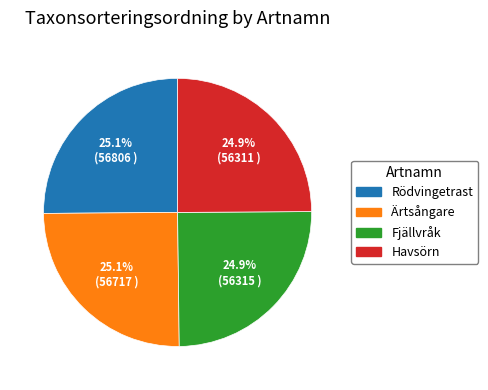

Is it true that Havsörn is 11% of the pie?

False